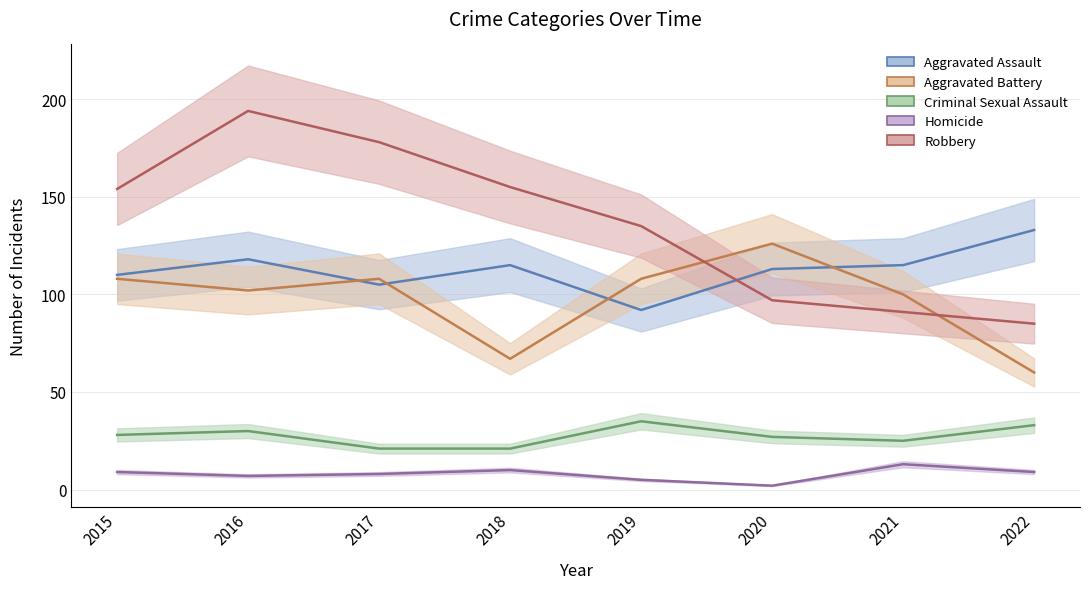

What is the sum of the Robbery values at 2017 and 2019?

313